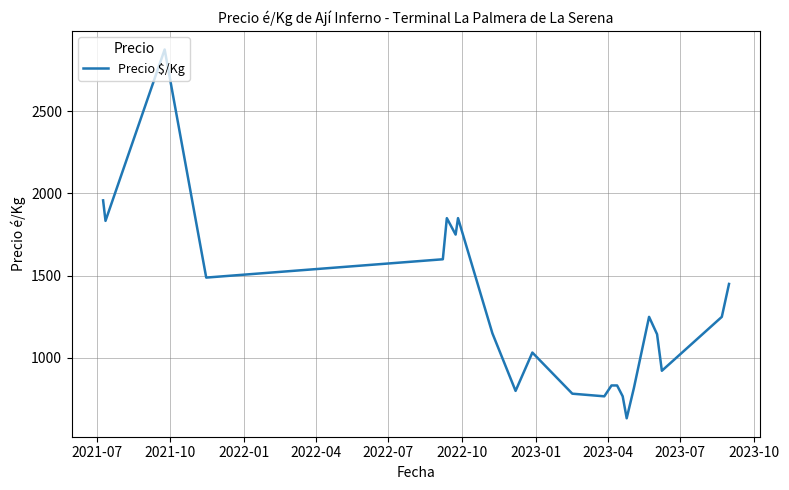

What is the maximum value shown in the chart?

2875.0